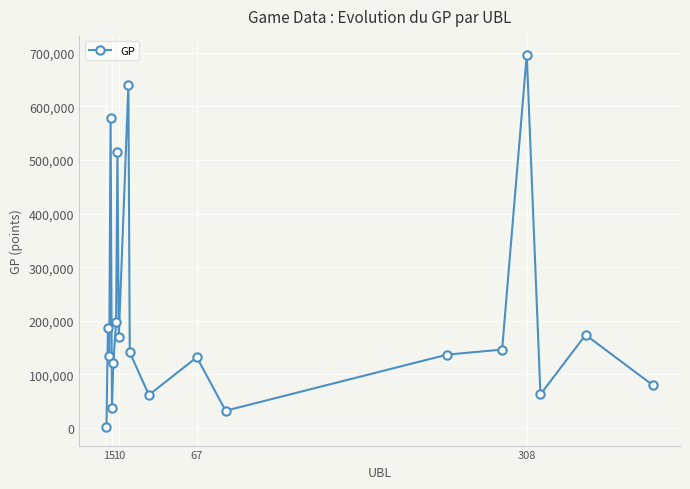

True or false: there are more than 2 points higher than both neighbors.

True